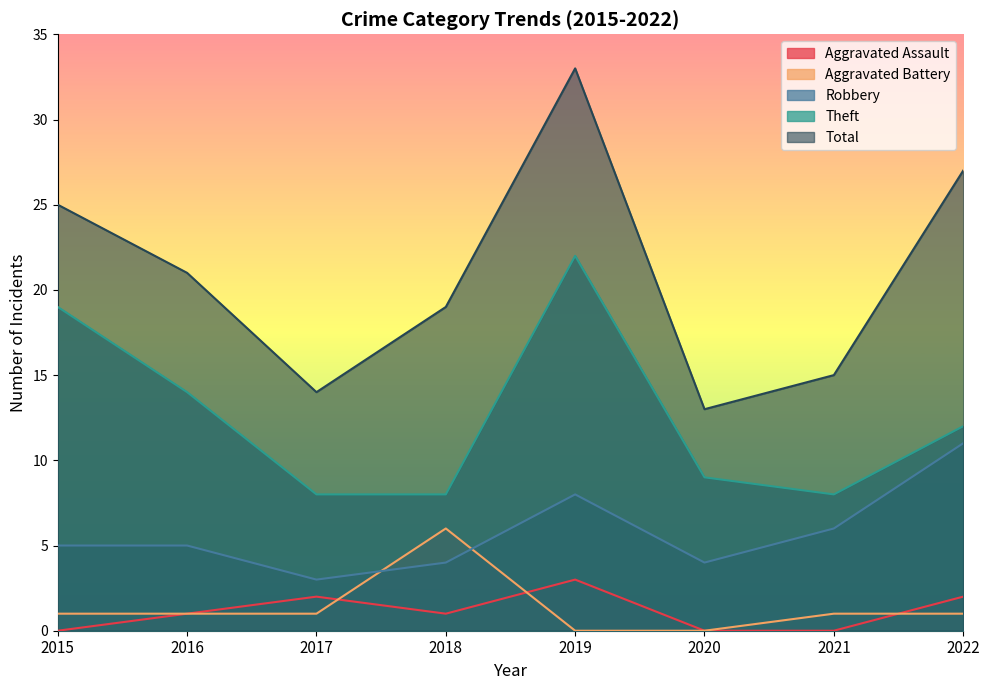

At which label does Aggravated Battery first exceed 1?

2018